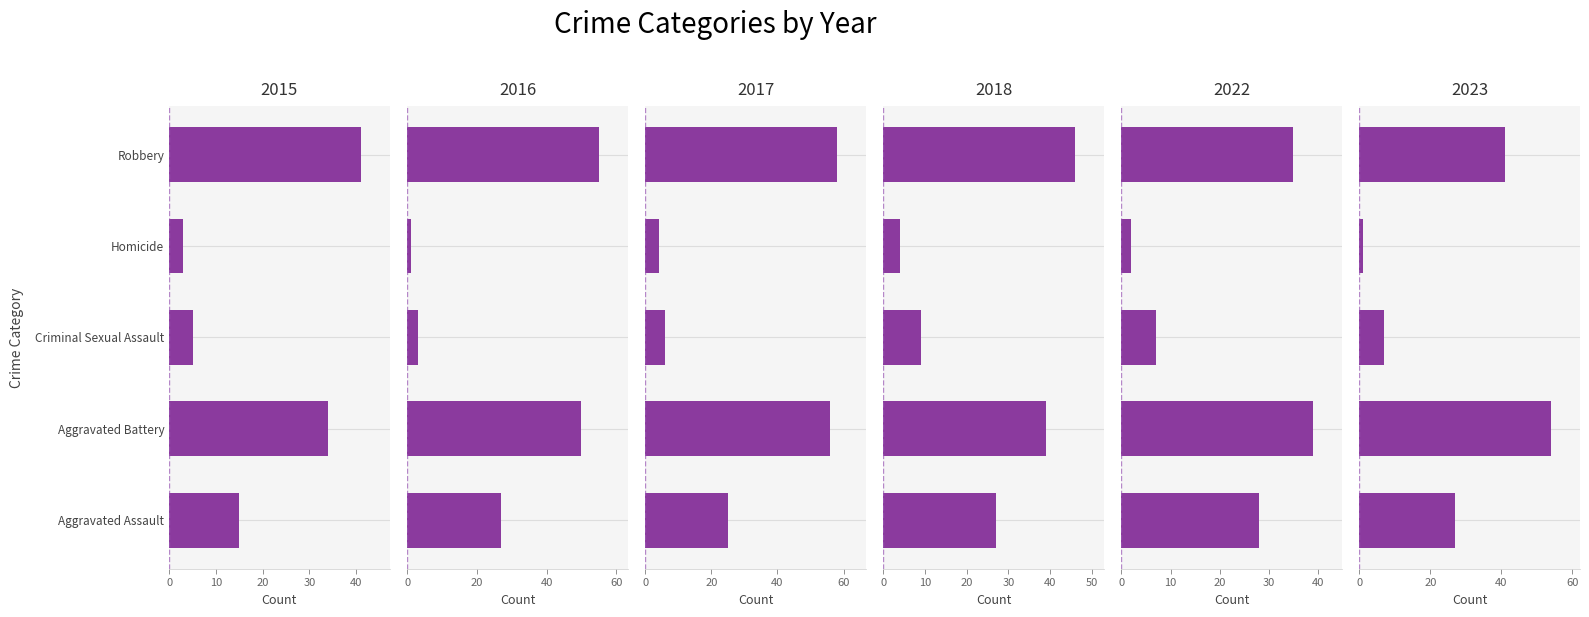

Rank the series by their maximum value, from lowest to highest.

2022, 2015, 2018, 2023, 2016, 2017